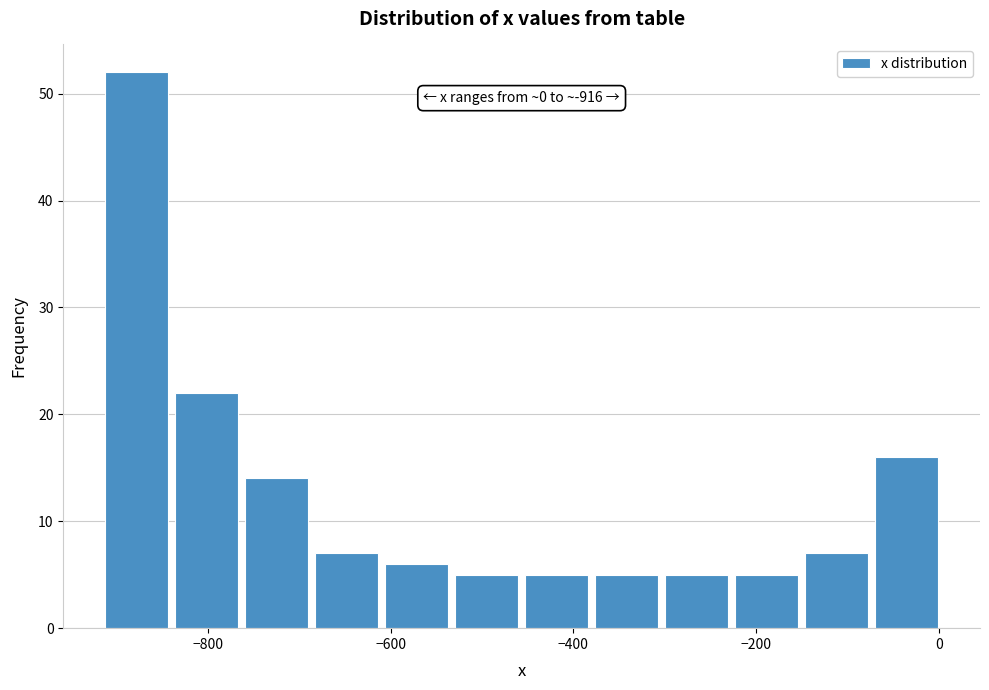

Around what value on the x-axis is the tallest bar? Give the approximate position of its centre, as read against the axis.

-880